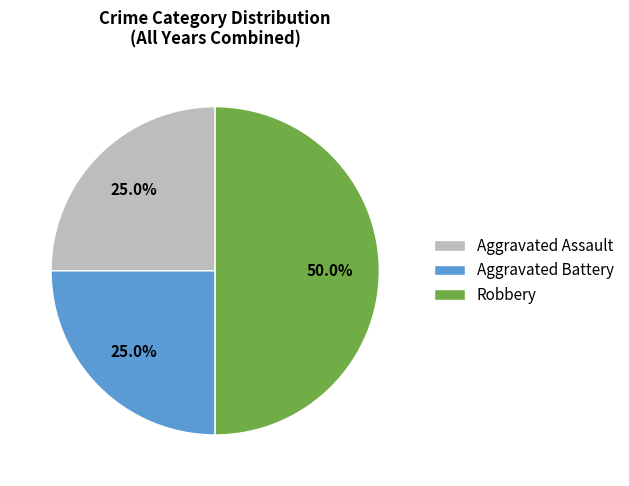

What is the largest slice in the pie chart?

Robbery